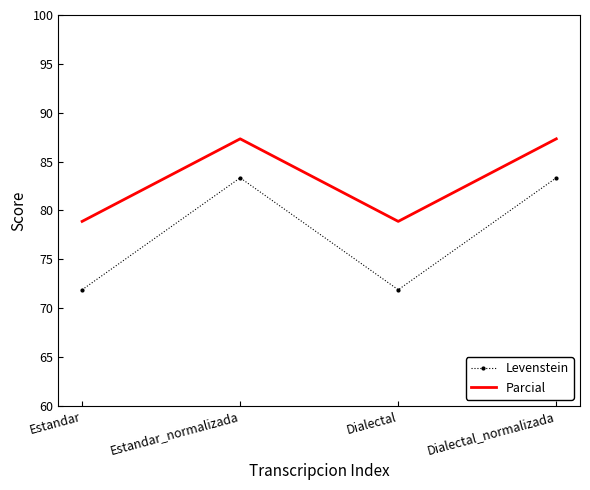

Is the value of Levenstein at Dialectal greater than the value of Parcial at Estandar_normalizada?

No